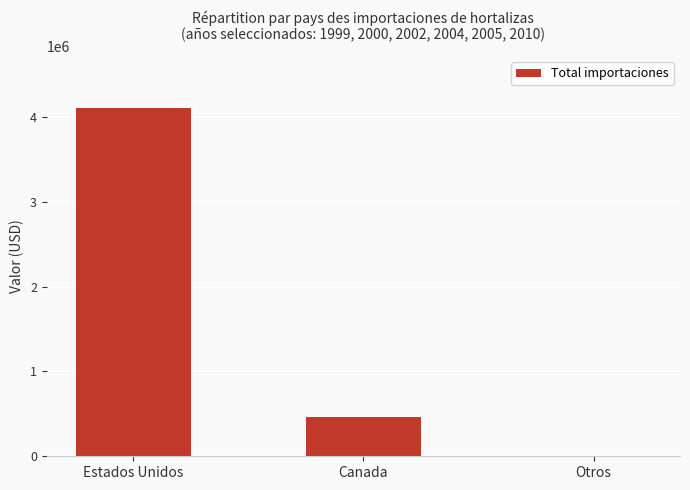

Count the number of values greater than 462296.

2